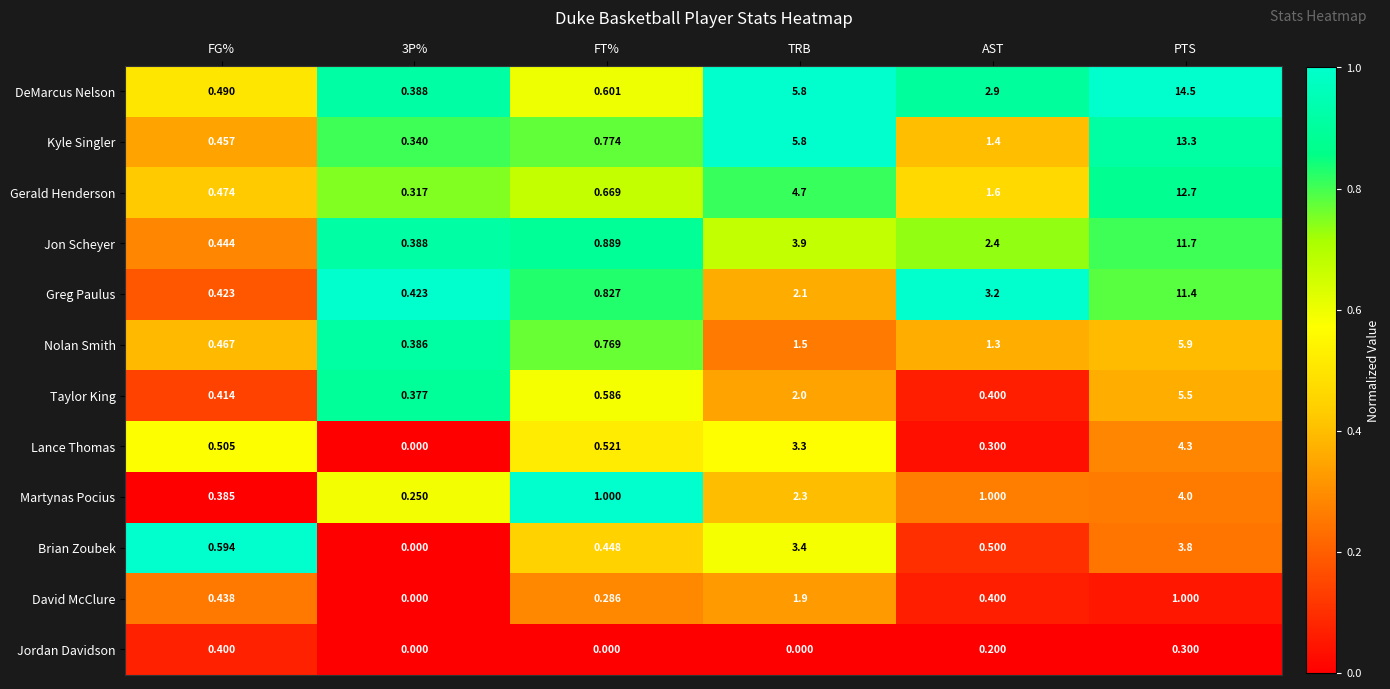

Which category has the highest value in the Martynas Pocius series?

PTS